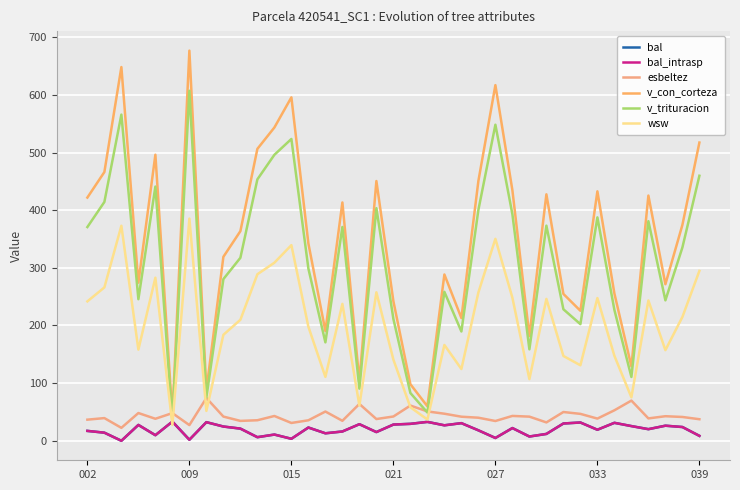

In bal_intrasp, how many points are lower than both neighbors (excluding endpoints)?

12